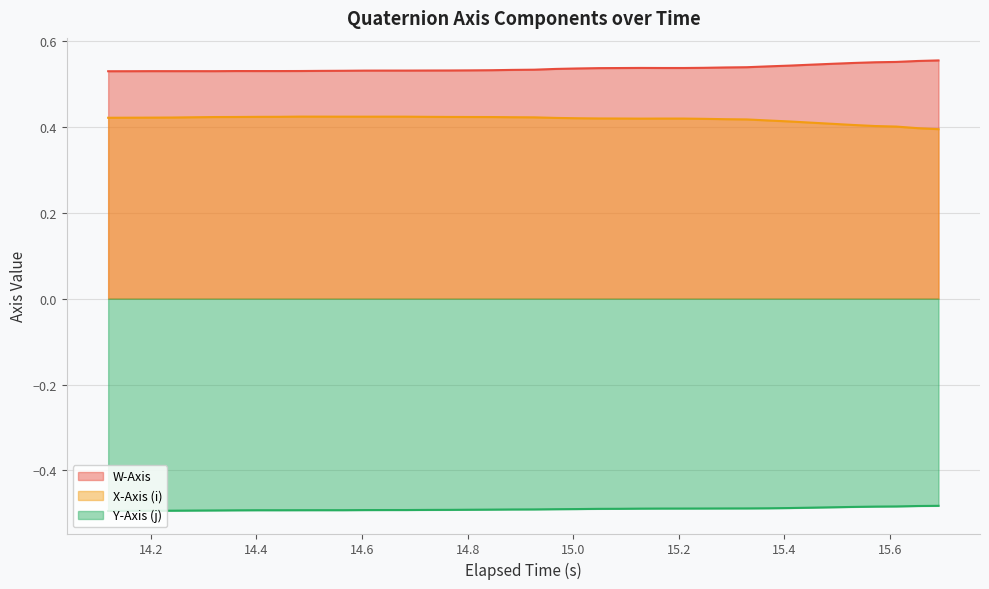

What is the sum of all X-Axis (i) values?

16.7